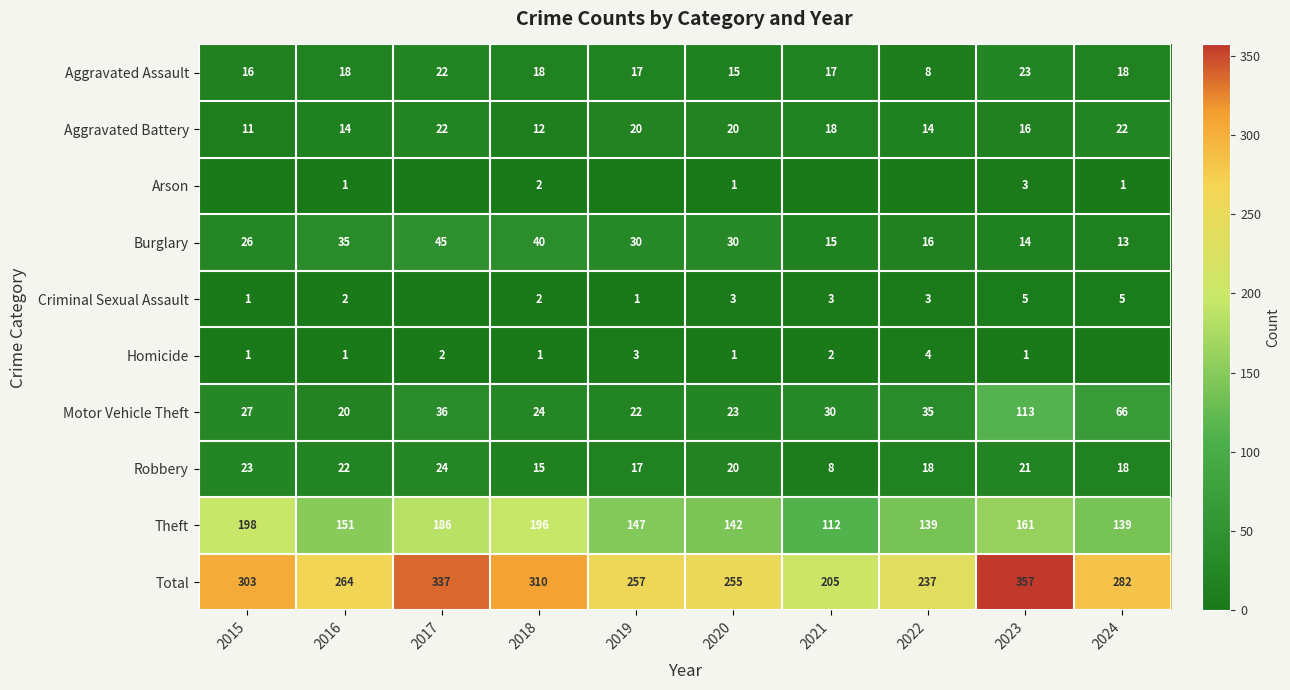

Between 2020 and 2023, which series saw the biggest shift?

Total